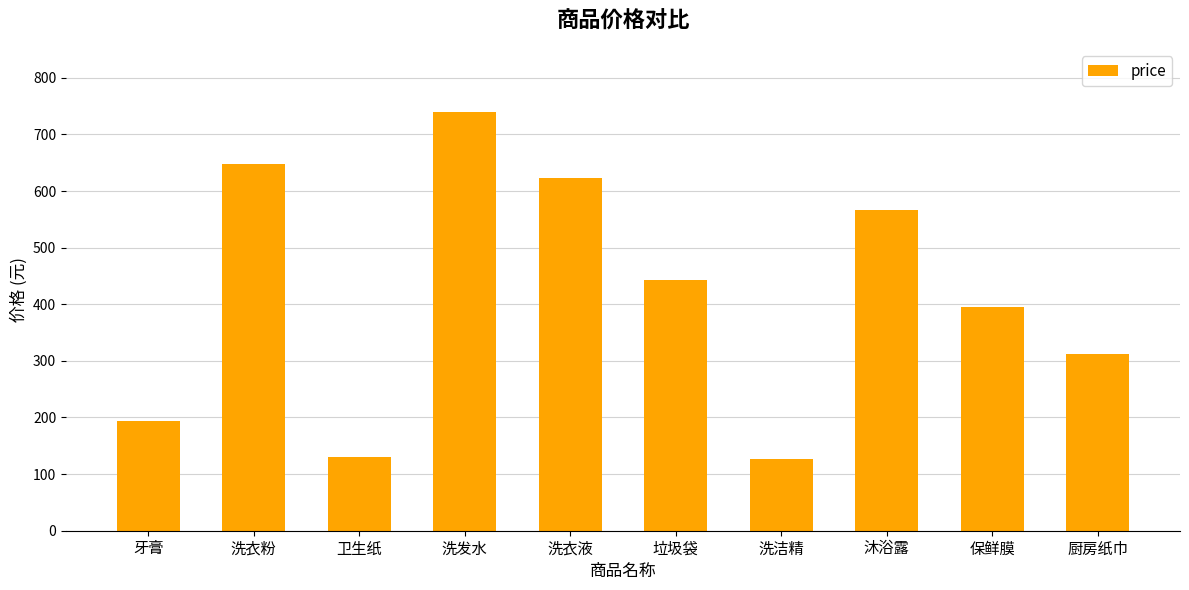

Which has a higher value, 洗衣液 or 卫生纸?

洗衣液